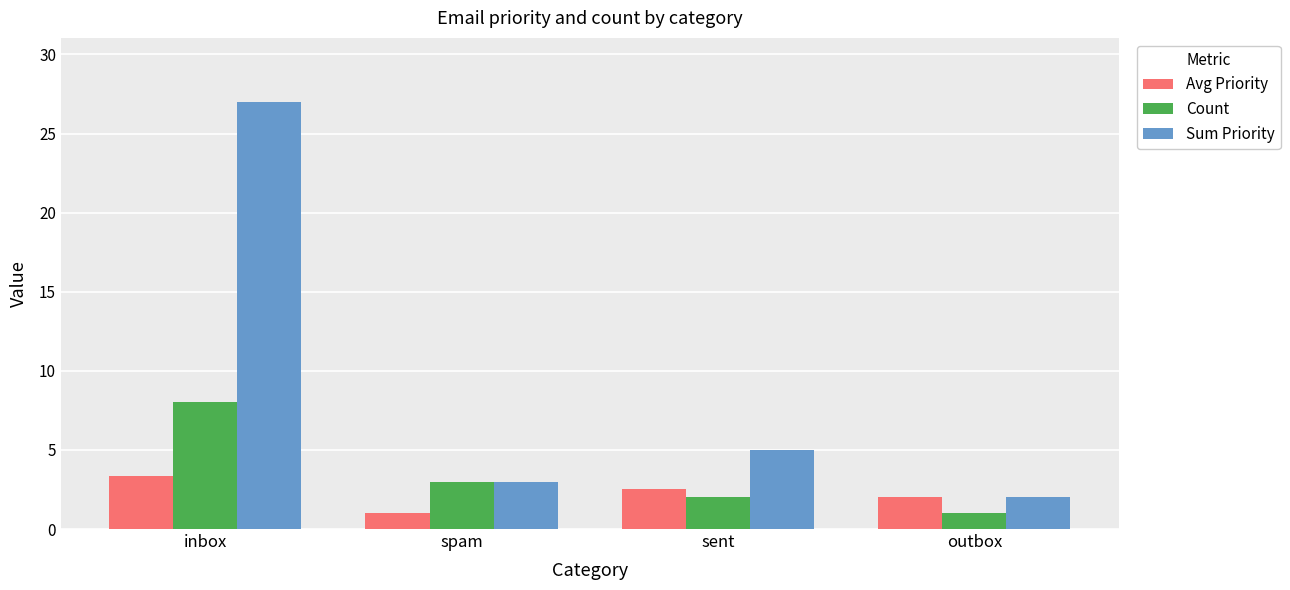

Where is Sum Priority nearest to the value 14?

sent